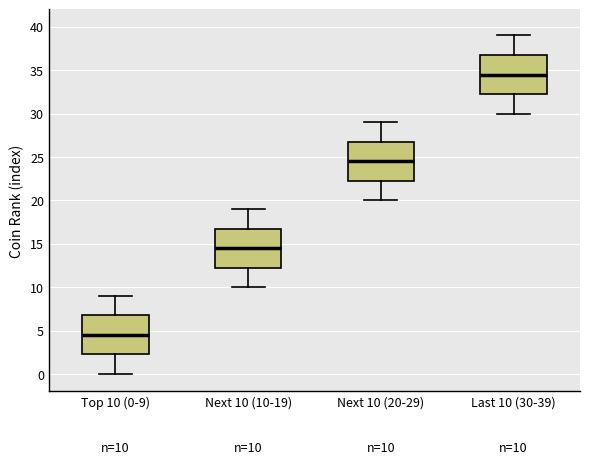

Which box has the highest median line?

Last 10 (30-39)